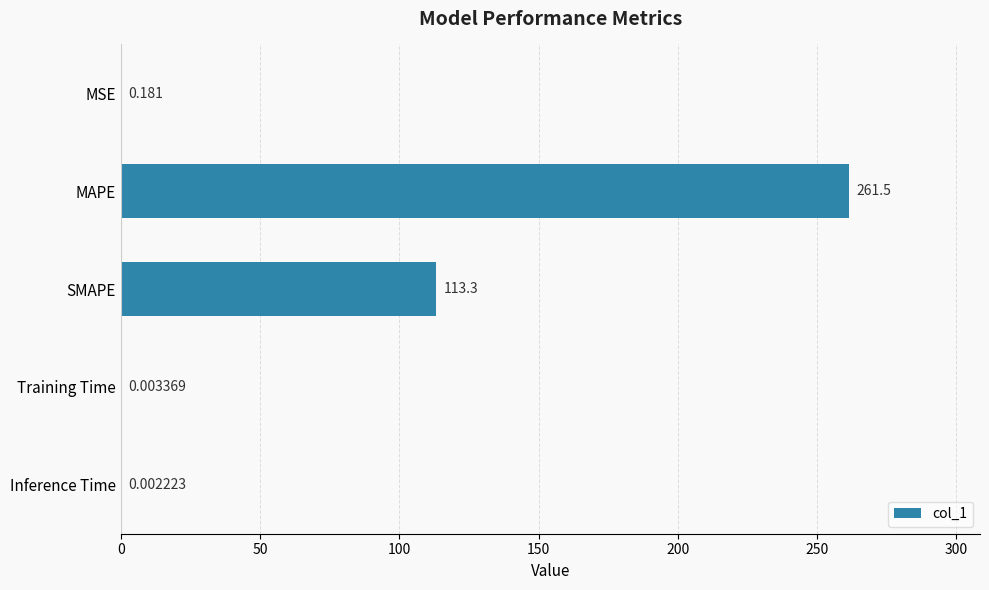

Are the bars grouped side by side (vs. stacked)?

No